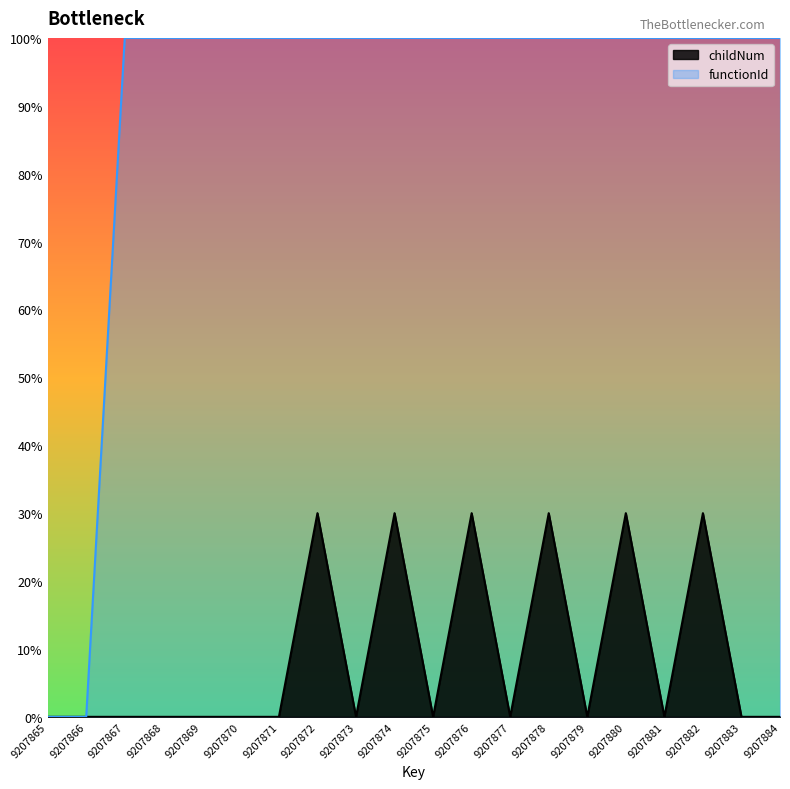

Does the chart display data point markers on the line(s)?

No